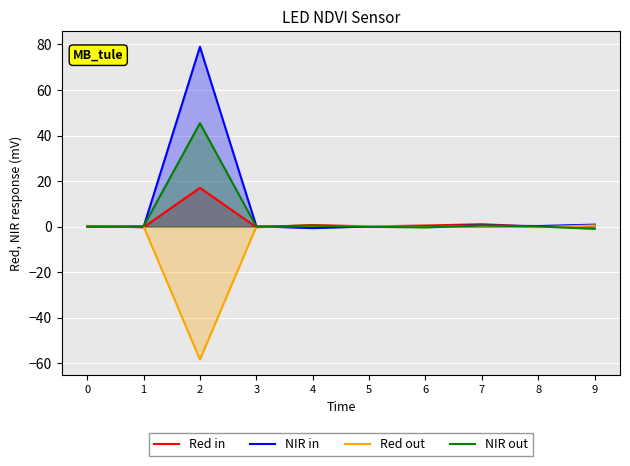

Reading left to right, list all the values displayed in this chart.

Red in: 0.3	-0.3	17.0	-0.3	0.7	0.1	0.4	1.0	-0.1	0.7
NIR in: 0.1	-0.2	79.0	0.1	-0.7	0.1	0.1	0.5	0.2	0.8
Red out: 0.0	0.1	-58.4	-0.0	0.3	0.2	-0.2	0.2	-0.2	0.5
NIR out: -0.1	0.2	45.4	-0.0	0.4	-0.1	-0.4	0.4	0.1	-1.0